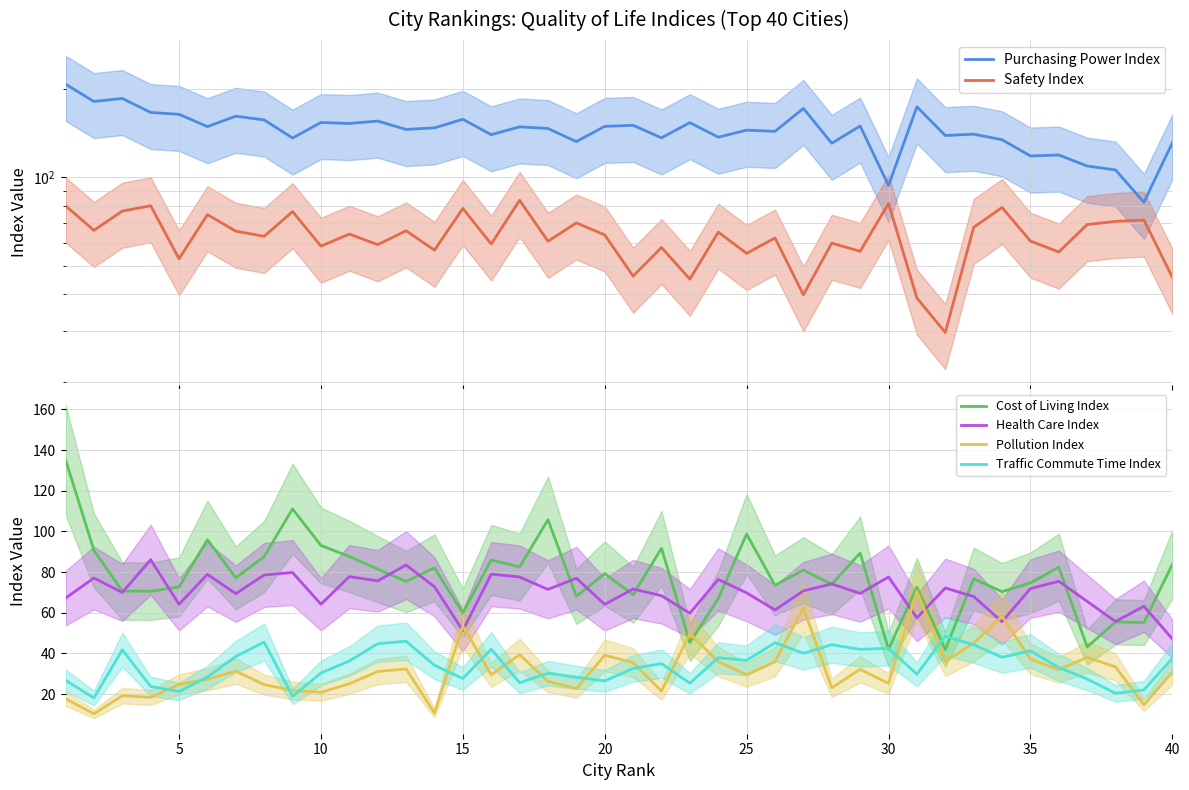

True or false: Cost of Living Index and Pollution Index intersect in this chart.

True